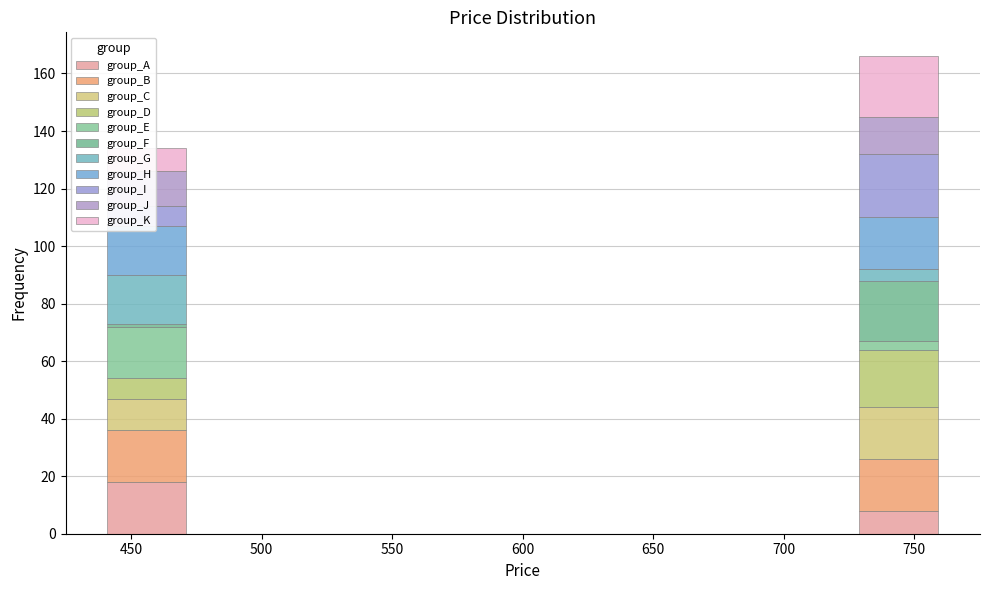

Reading left to right, list every stacked bar in this chart as the range it spans on the x-axis followed by its total height. Neither the bar edges nor the heights are printed on the chart, so give them approximately, as read against the axes.

440 to 472: 134
472 to 504: 0
504 to 536: 0
536 to 568: 0
568 to 600: 0
600 to 632: 0
632 to 664: 0
664 to 696: 0
696 to 728: 0
728 to 760: 166